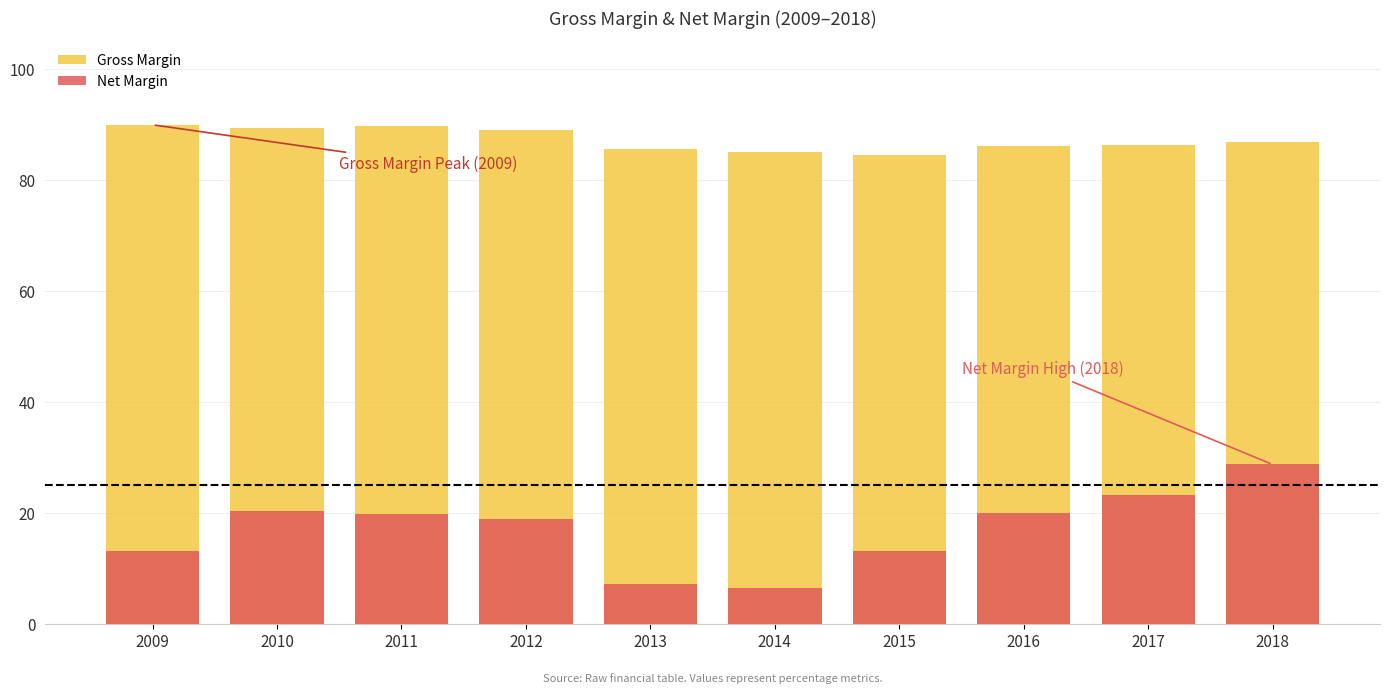

Is it true that Gross Margin equals 114.7 at 2017?

False